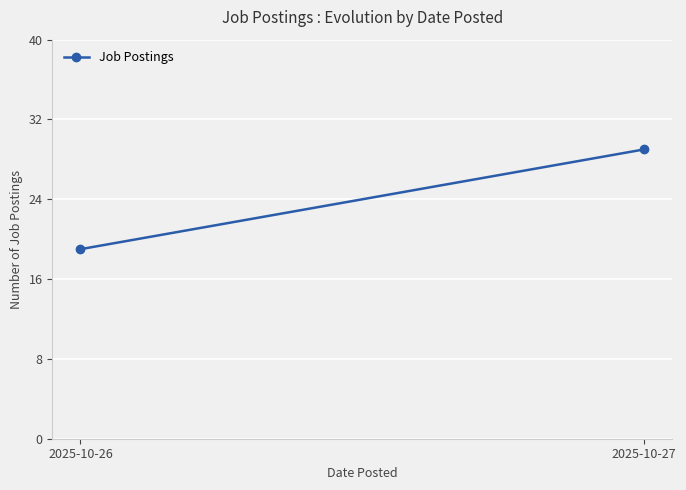

What is the value of the 1st point from the left?

19